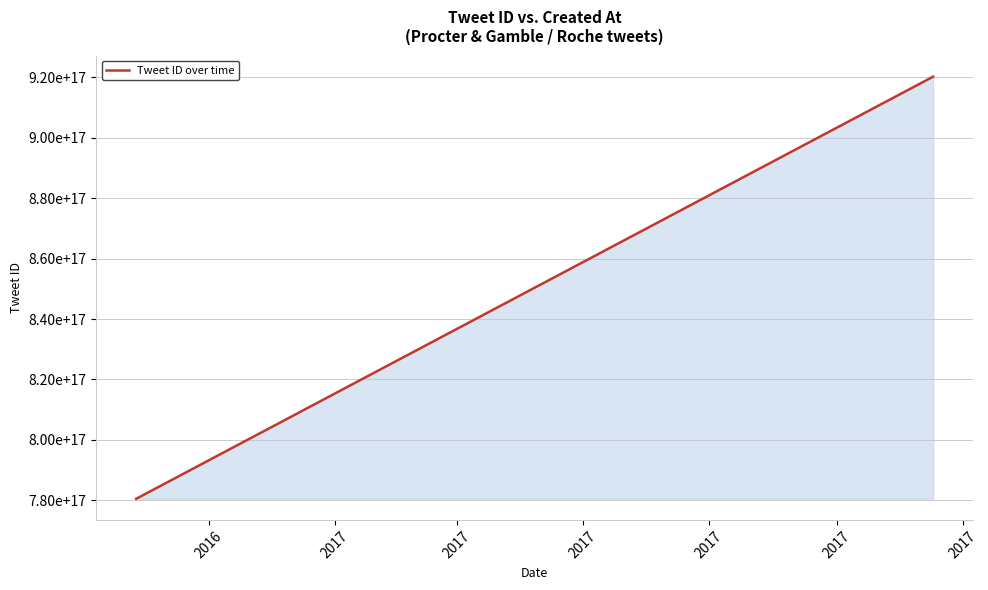

Is this an area chart (filled region under the line)?

Yes